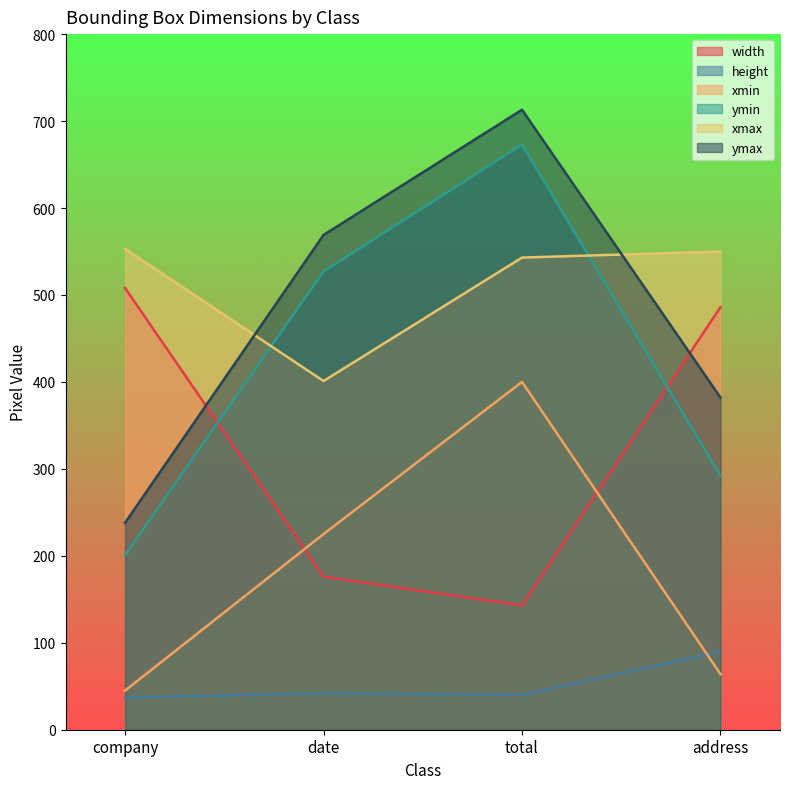

True or false: height and width intersect in this chart.

False